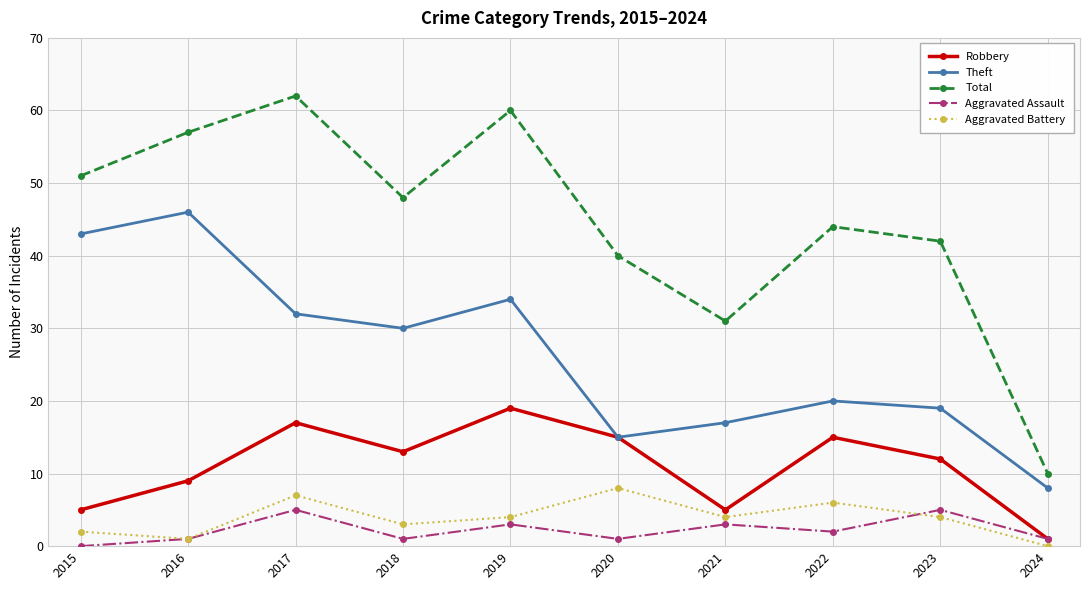

What is the total value across all series at 2021?

60